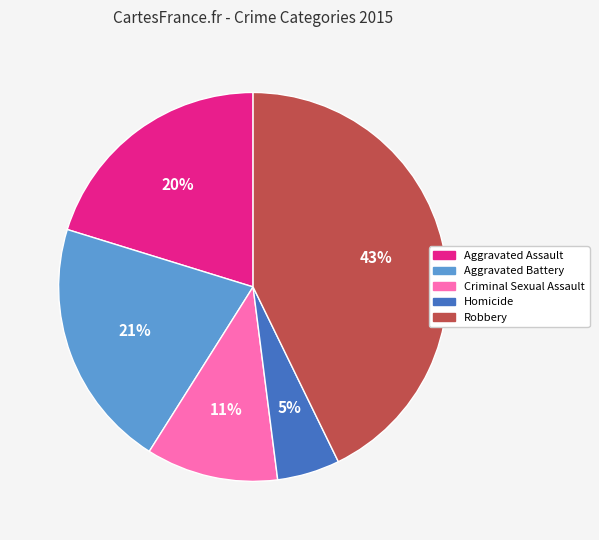

True or false: Aggravated Battery accounts for 21% of the total.

True